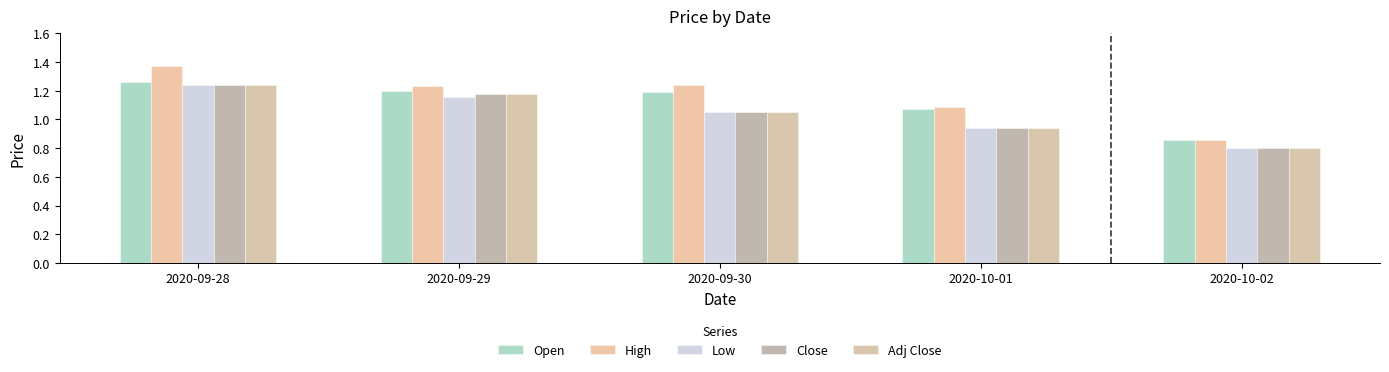

How many Close values are between 0 and 1?

2